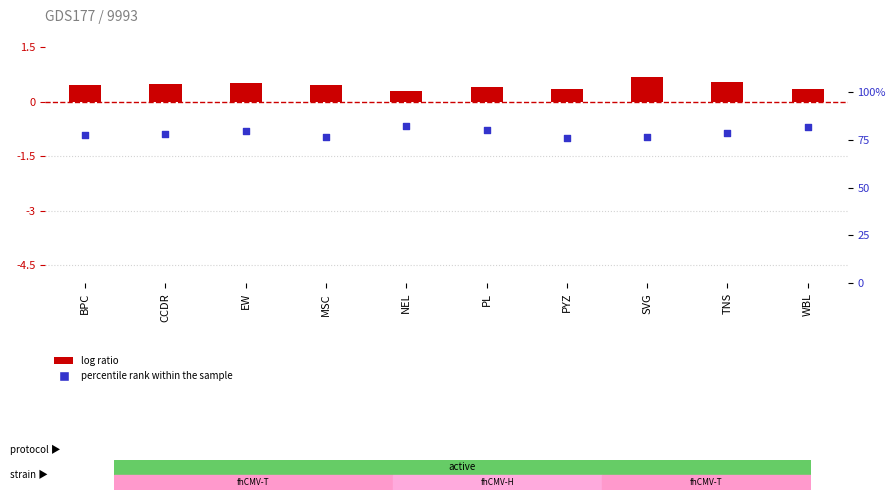

What are all the series names shown in the legend?

log ratio, percentile rank within the sample